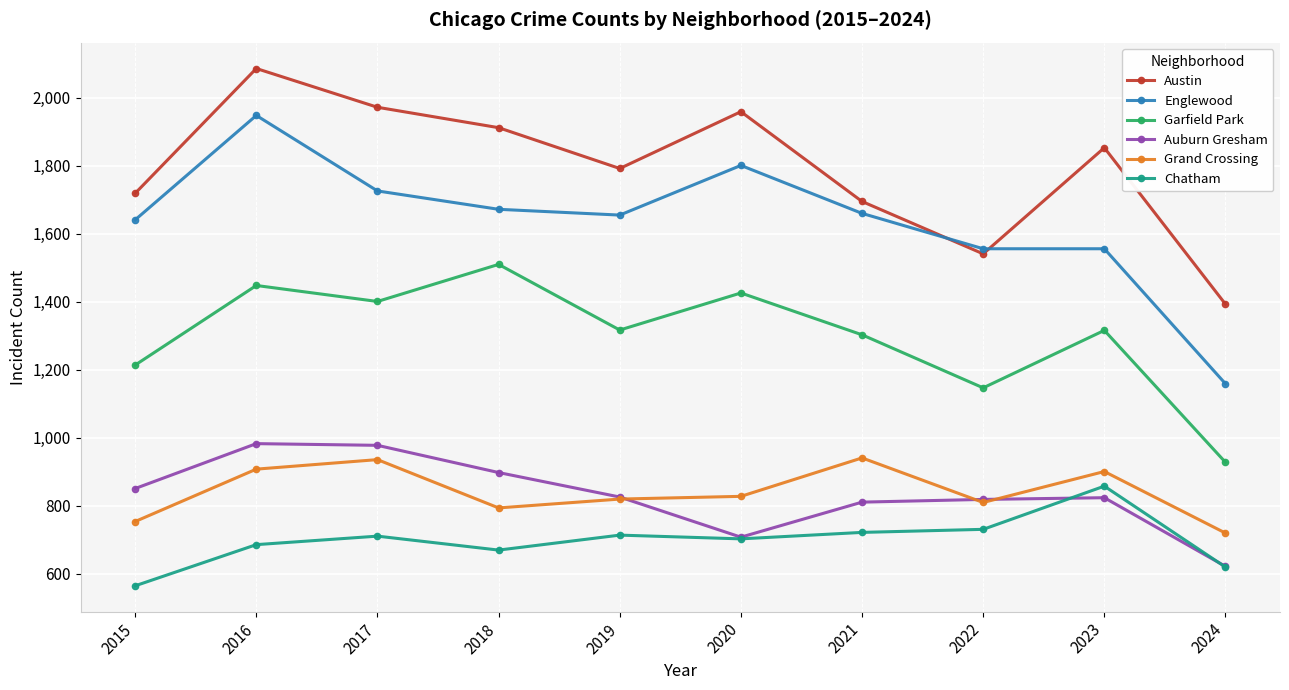

True or false: Auburn Gresham and Garfield Park cross at least once.

False